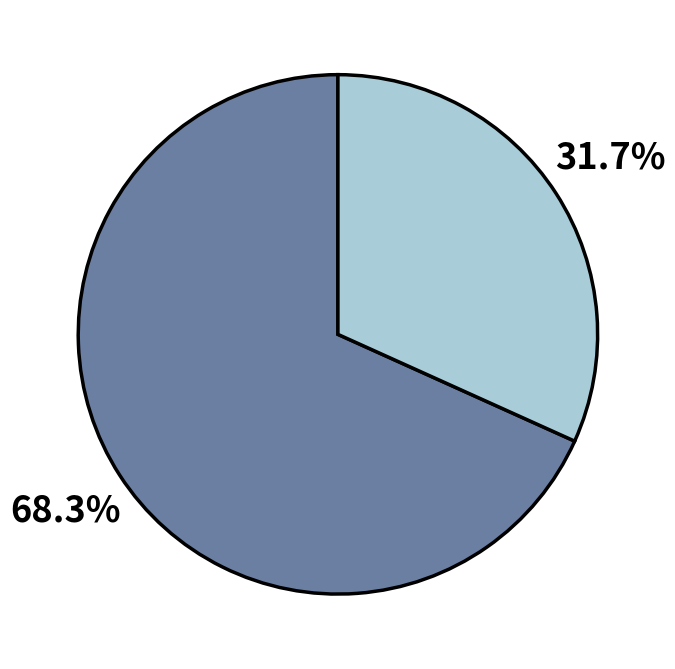

Count the number of slices in the pie.

2